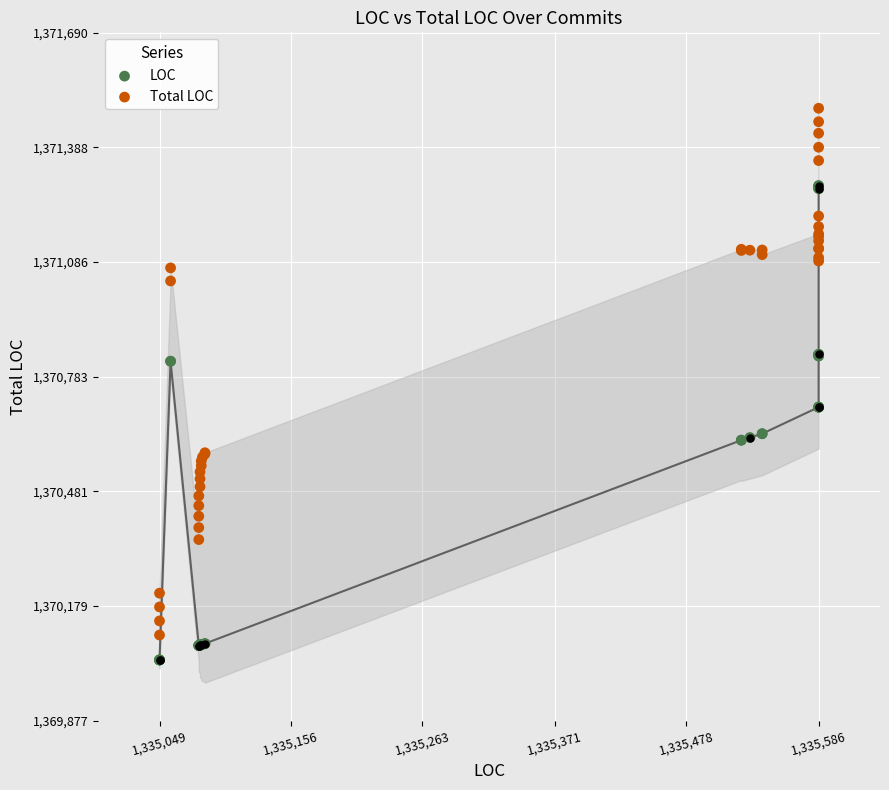

What are all the series names shown in the legend?

LOC, Total LOC